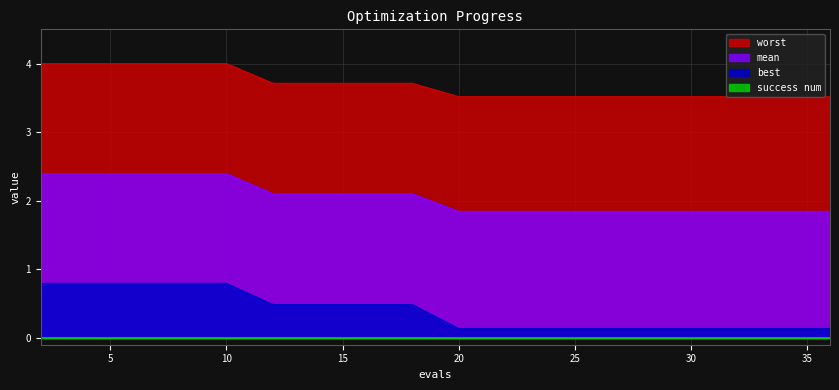

What is the sum of all best values?

7.4